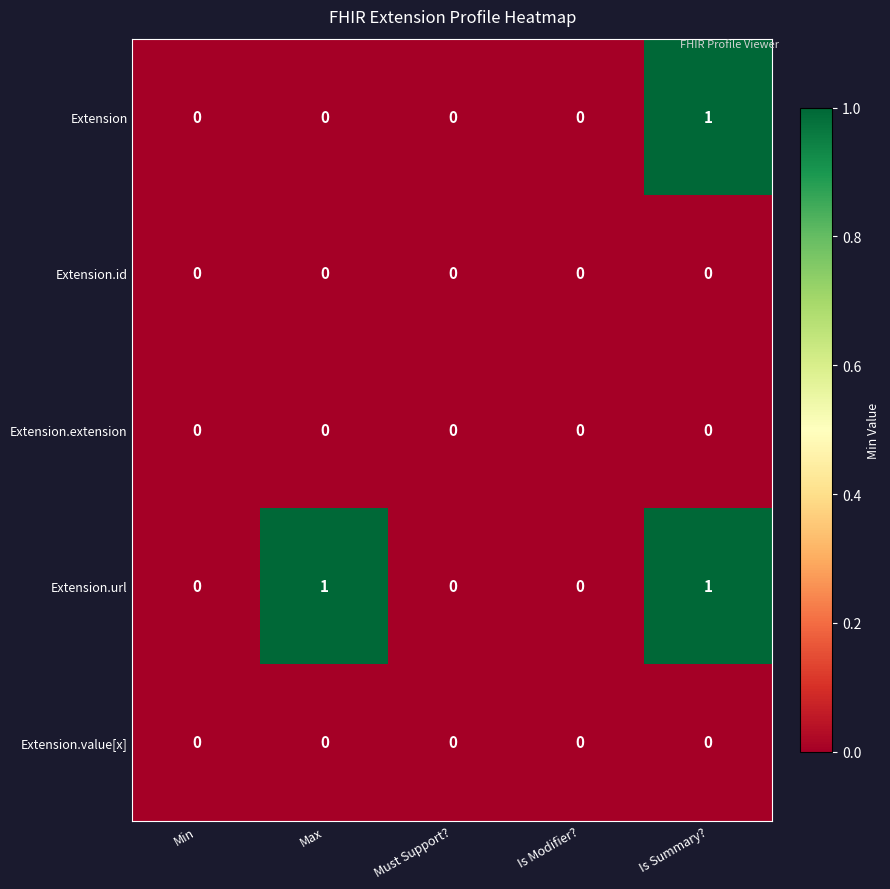

At which category is the sum across all series the highest?

Is Summary?